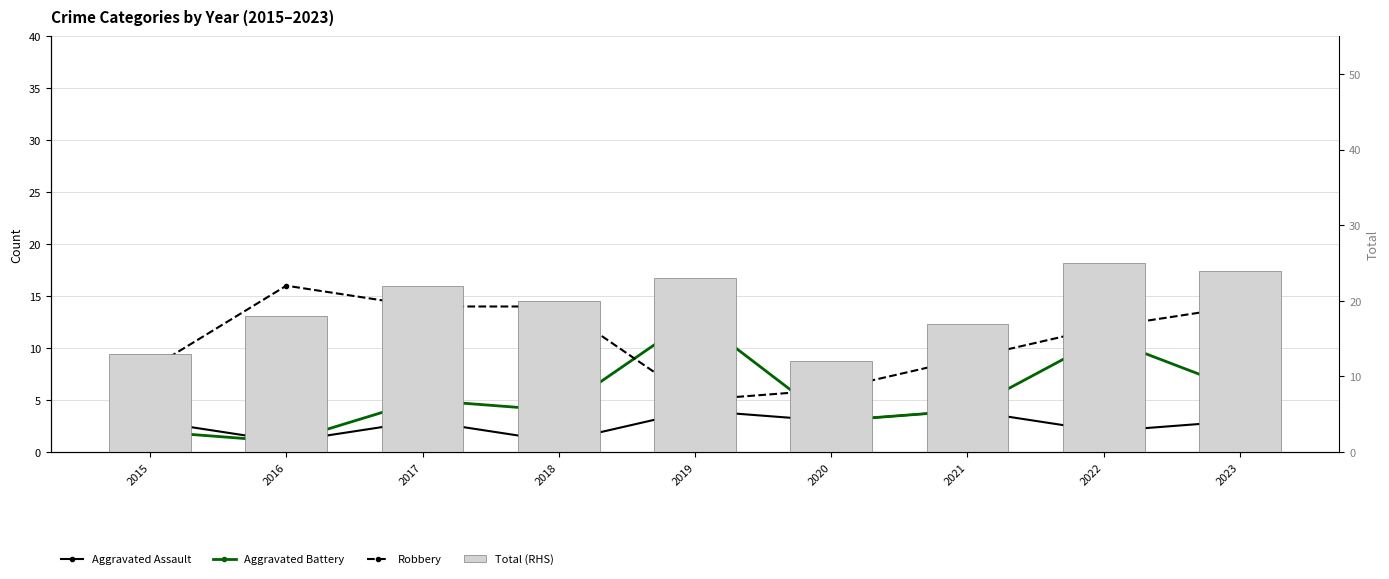

What is the value of the Total (RHS) bar at the 2nd from the left?

18